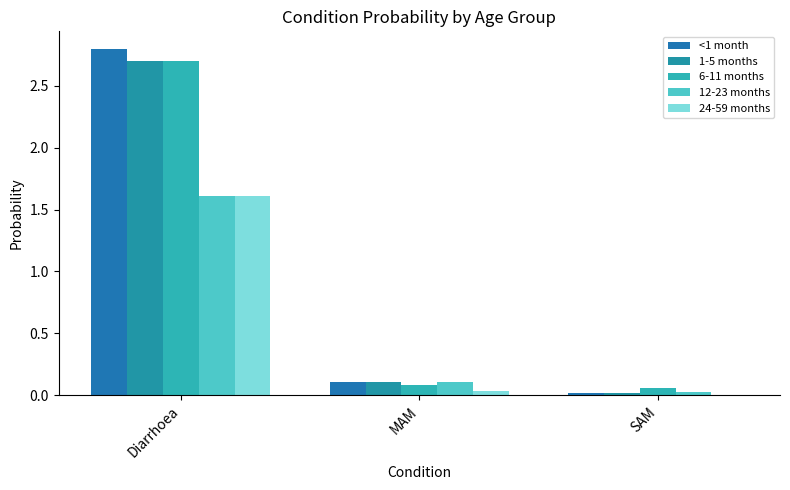

List the labels in order of 6-11 months value, largest first.

Diarrhoea, MAM, SAM